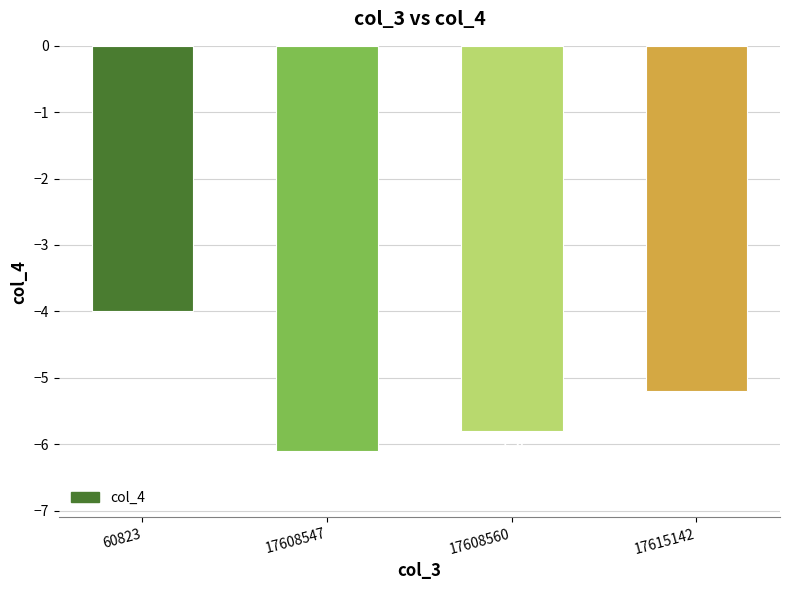

The value at 60823 is -4.0. True or false?

True